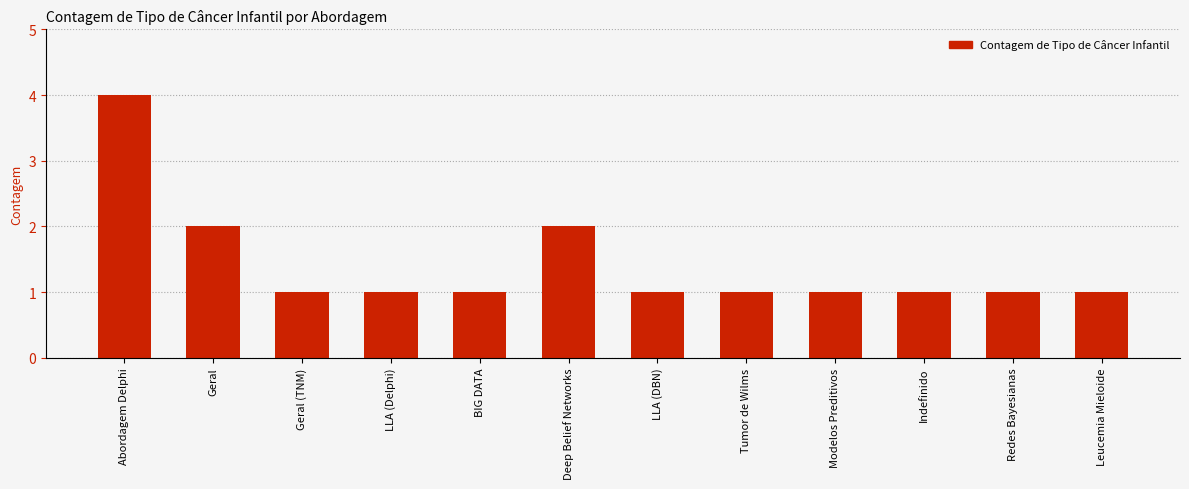

How many bars are there in total?

12